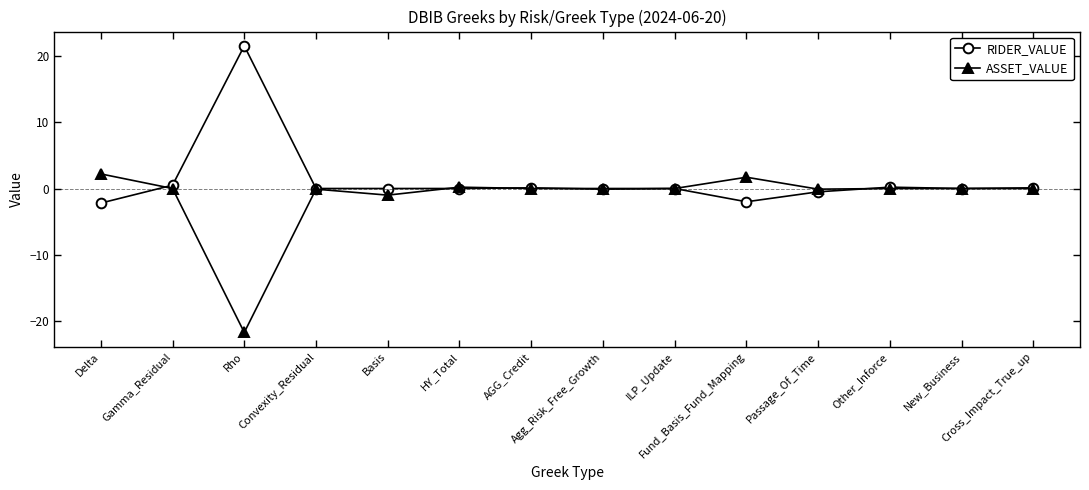

At which label does RIDER_VALUE reach its peak?

Rho